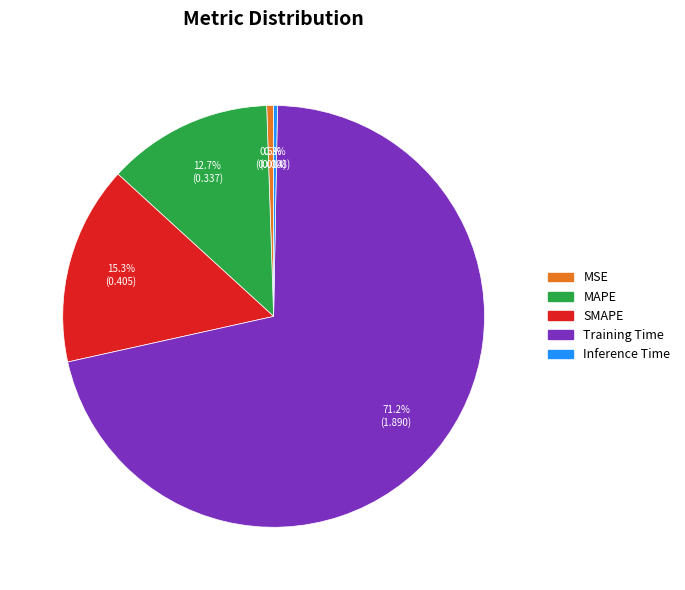

Which slice represents more than half of the pie?

Training Time